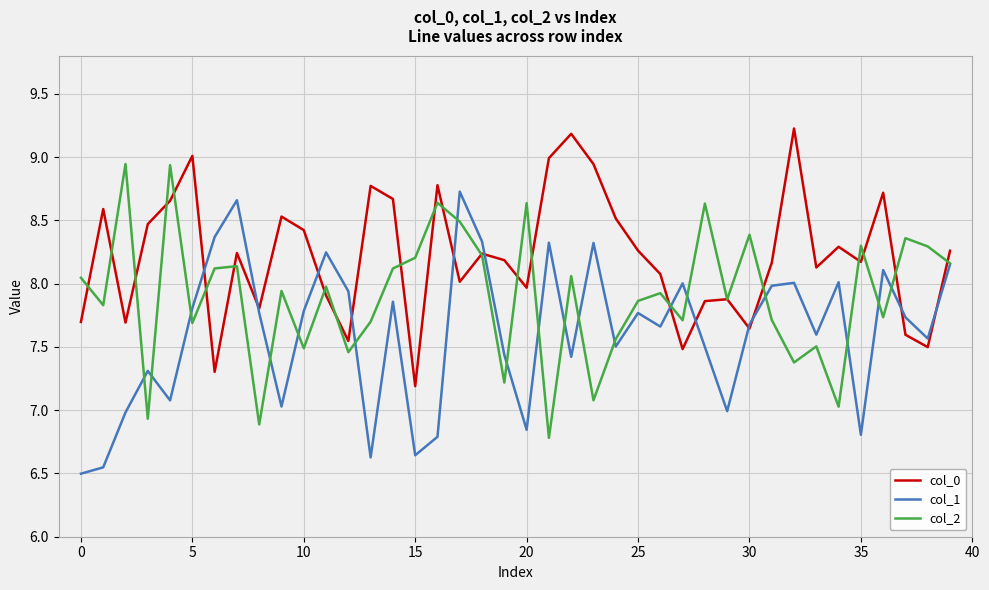

Rank the series by their average value, from lowest to highest.

col_1, col_2, col_0